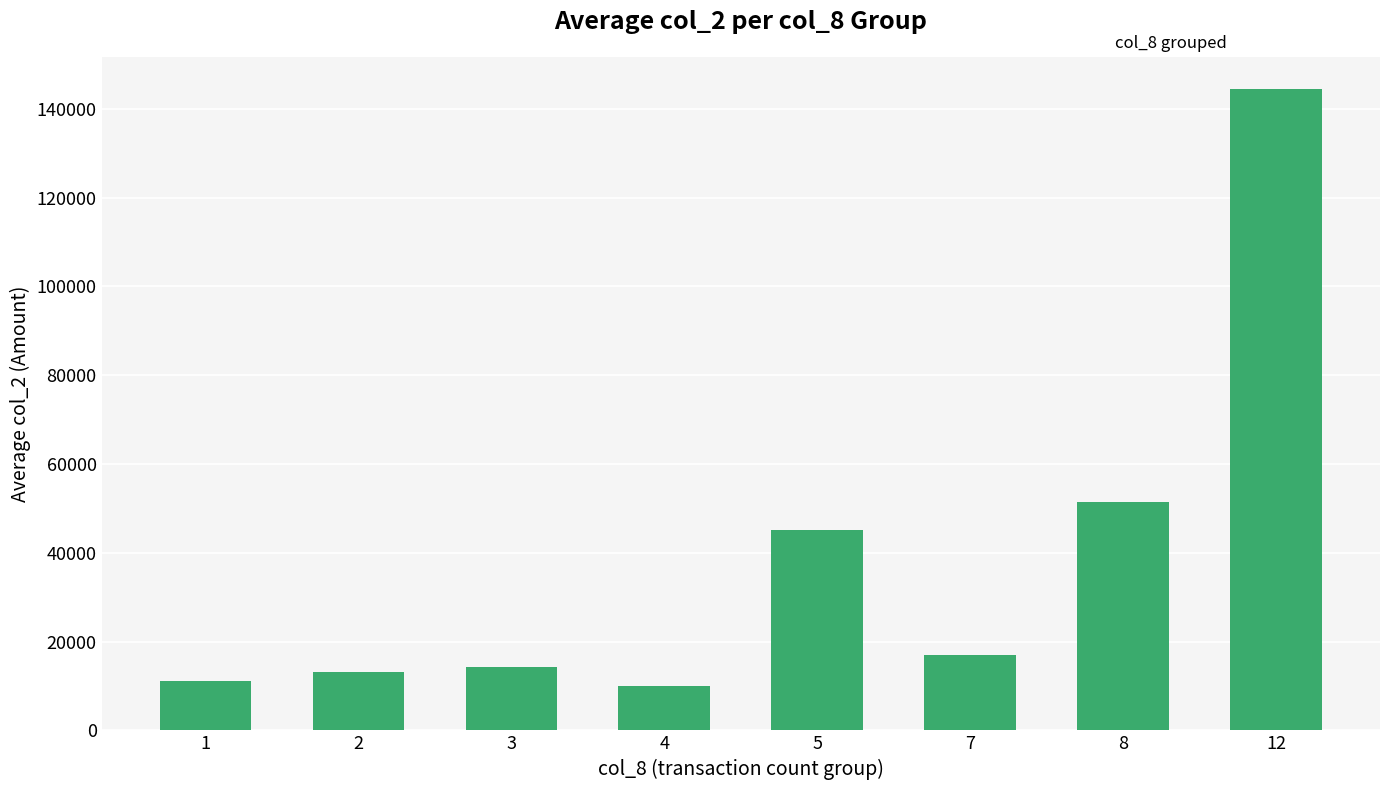

What is the change in value from 4 to 7?

+6985.0